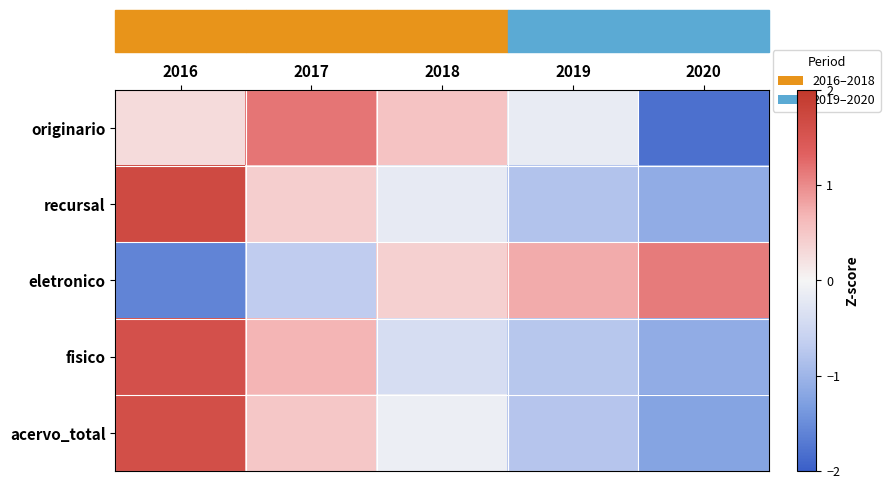

At which category is the sum across all series the highest?

2016